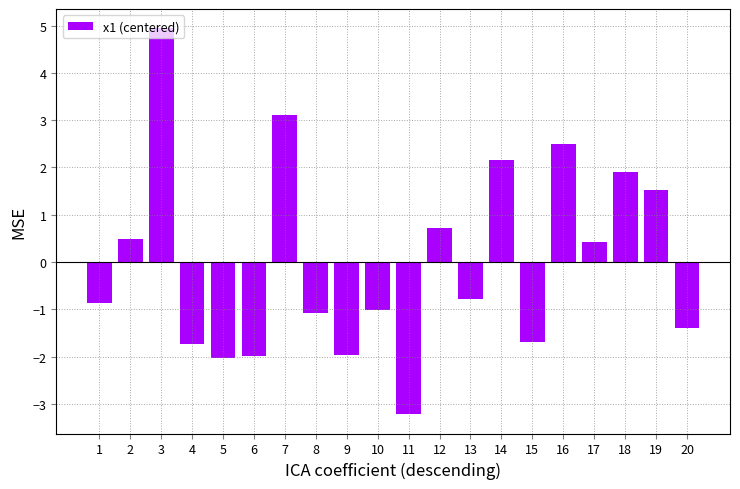

What is the greatest value displayed?

4.9